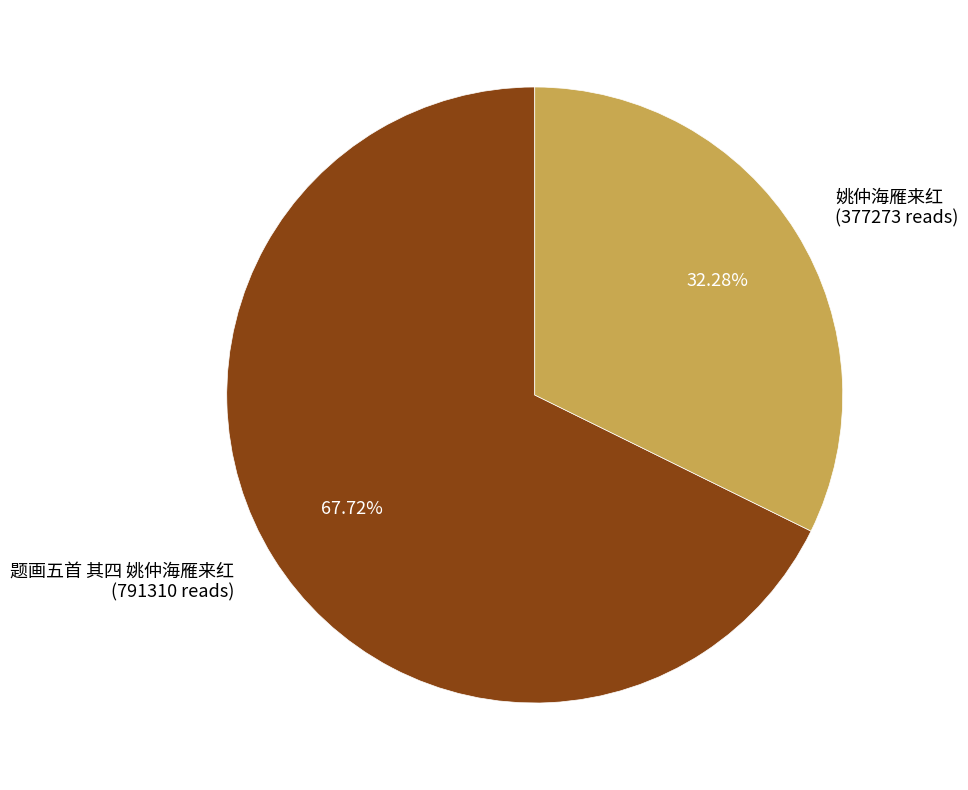

Do 题画五首 其四 姚仲海雁来红 and 姚仲海雁来红 together represent more than half of the pie?

Yes